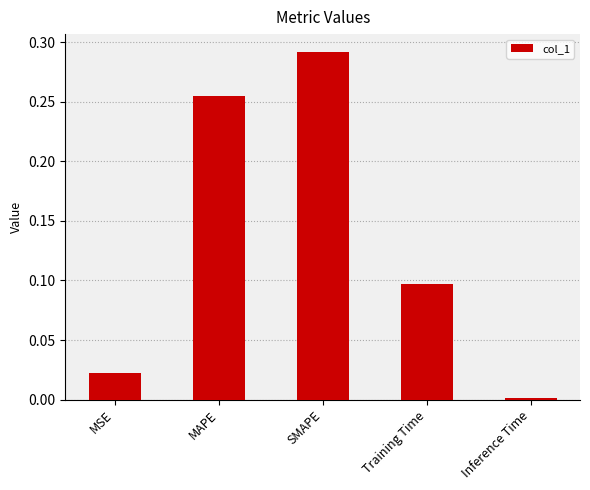

Are the bars grouped side by side (vs. stacked)?

No